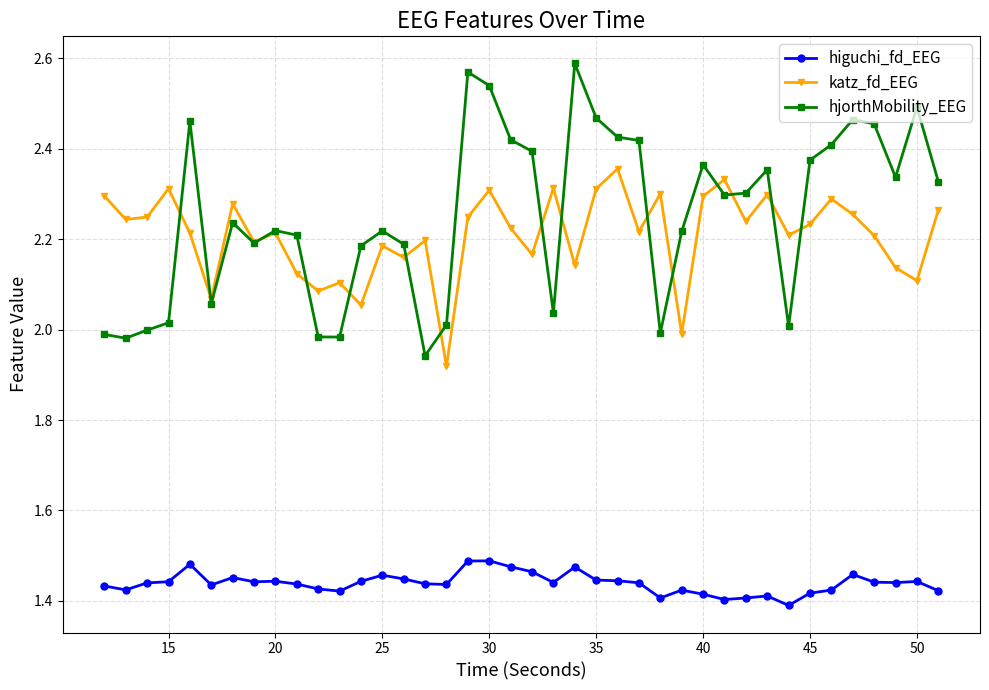

List the series in order of their peak value, highest first.

hjorthMobility_EEG, katz_fd_EEG, higuchi_fd_EEG